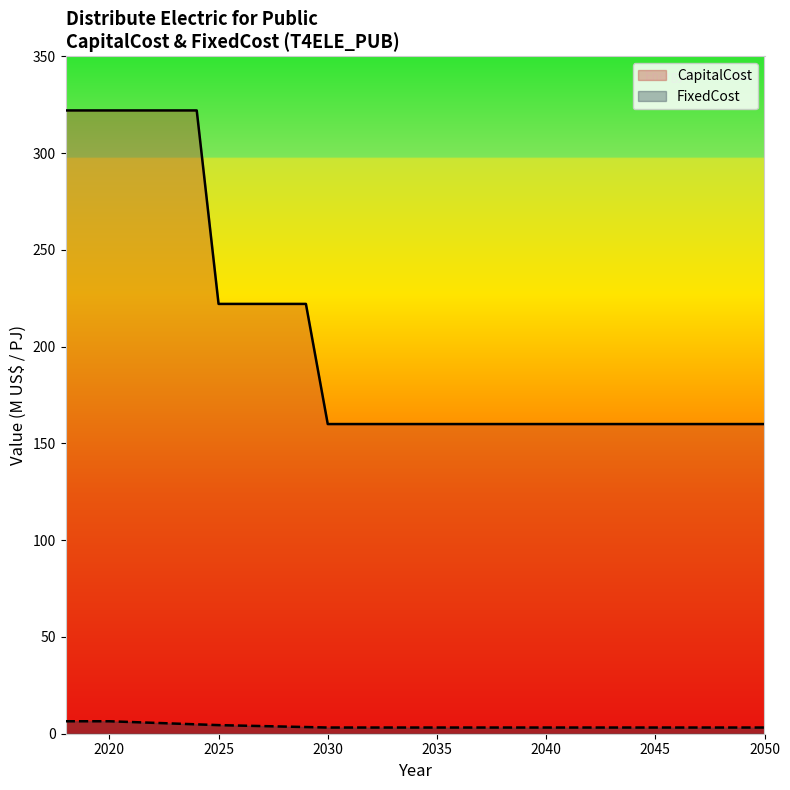

How many distinct data groups are displayed?

2